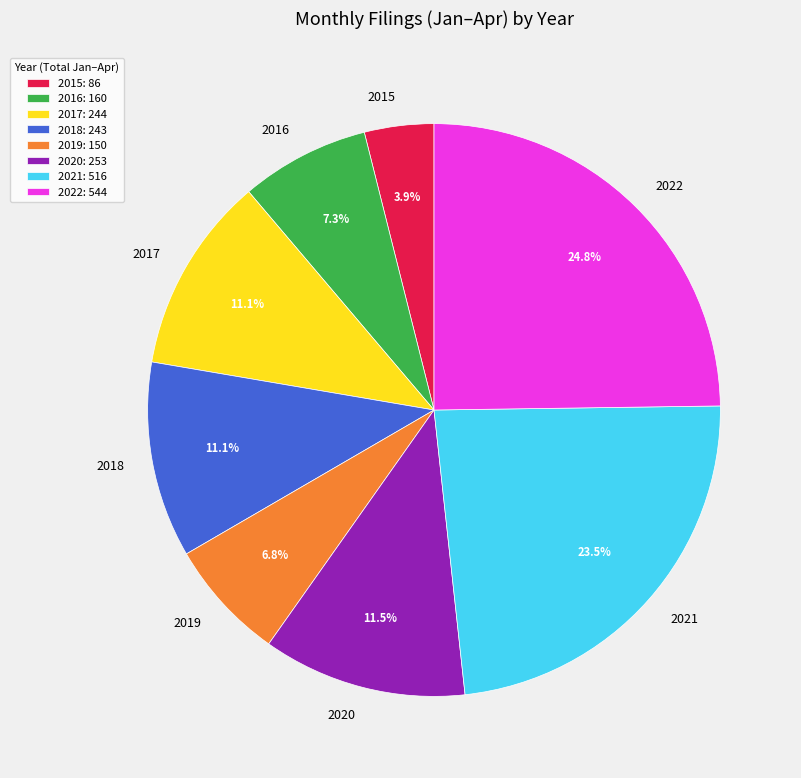

What is the smallest slice in the pie chart?

2015